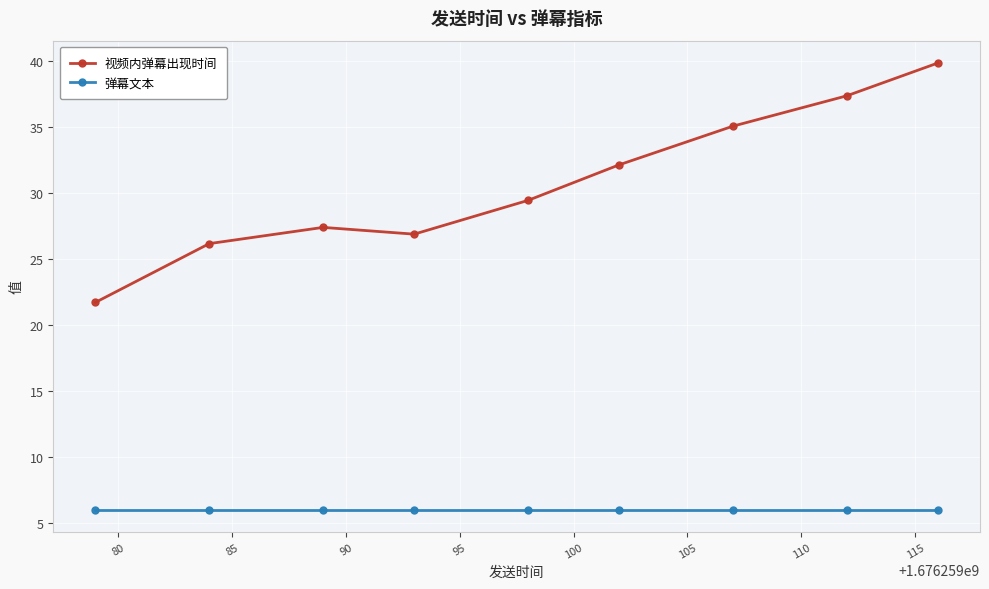

What is the sum of all 弹幕文本 values?

54.0